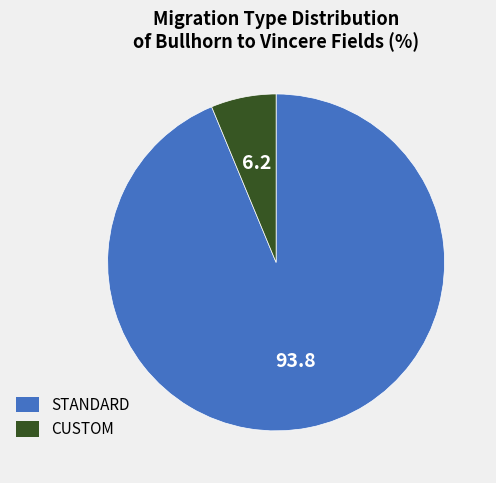

Is there a majority slice in this chart?

Yes